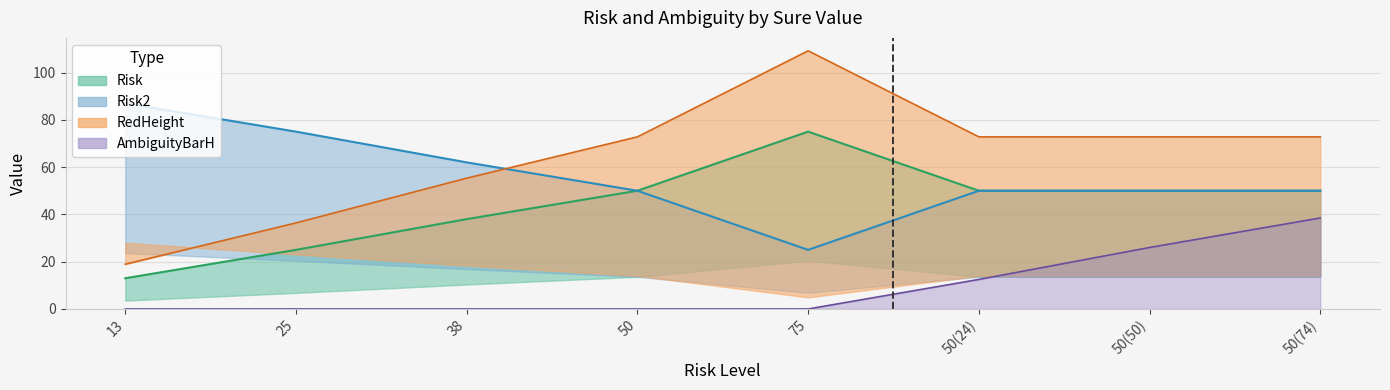

How many Risk2 values are between 50 and 75?

6